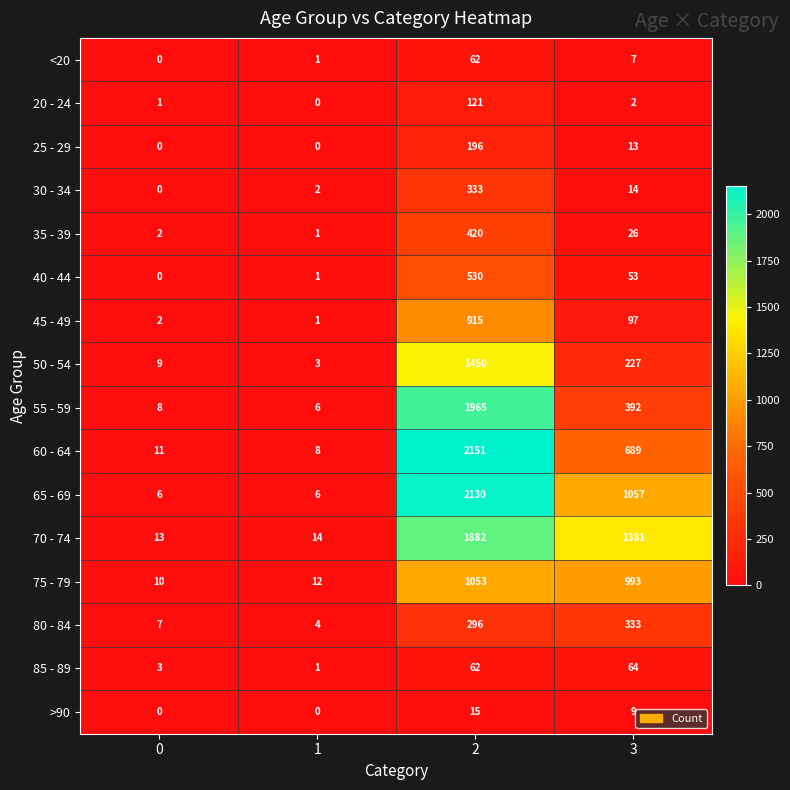

Which series has the widest spread of values?

60 - 64